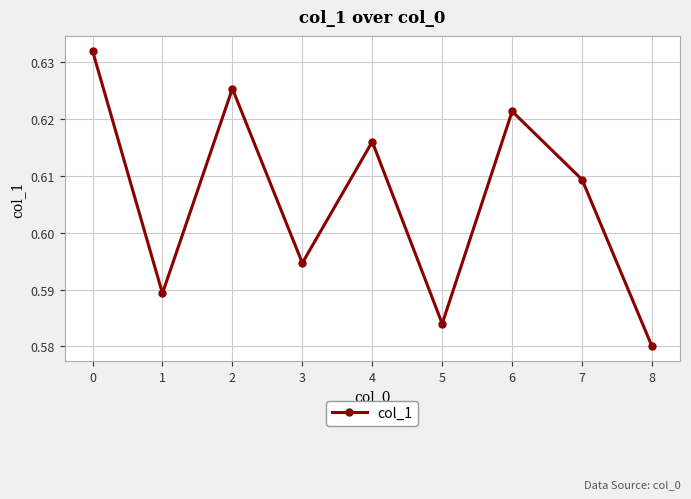

Which has a higher value, 1 or 3?

3